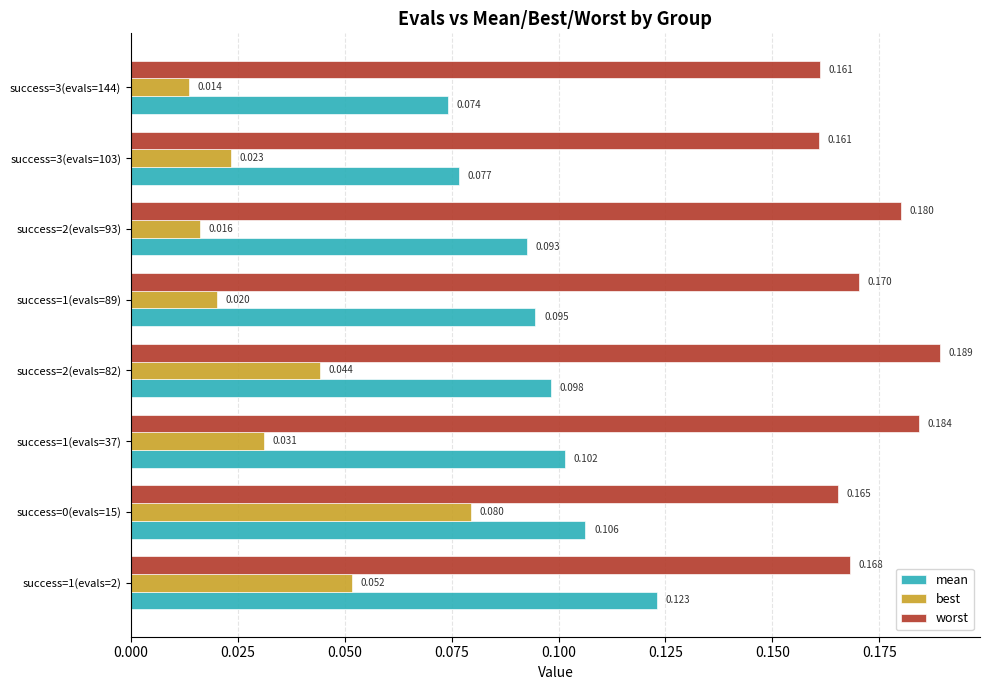

How many mean values are between 0 and 1?

8